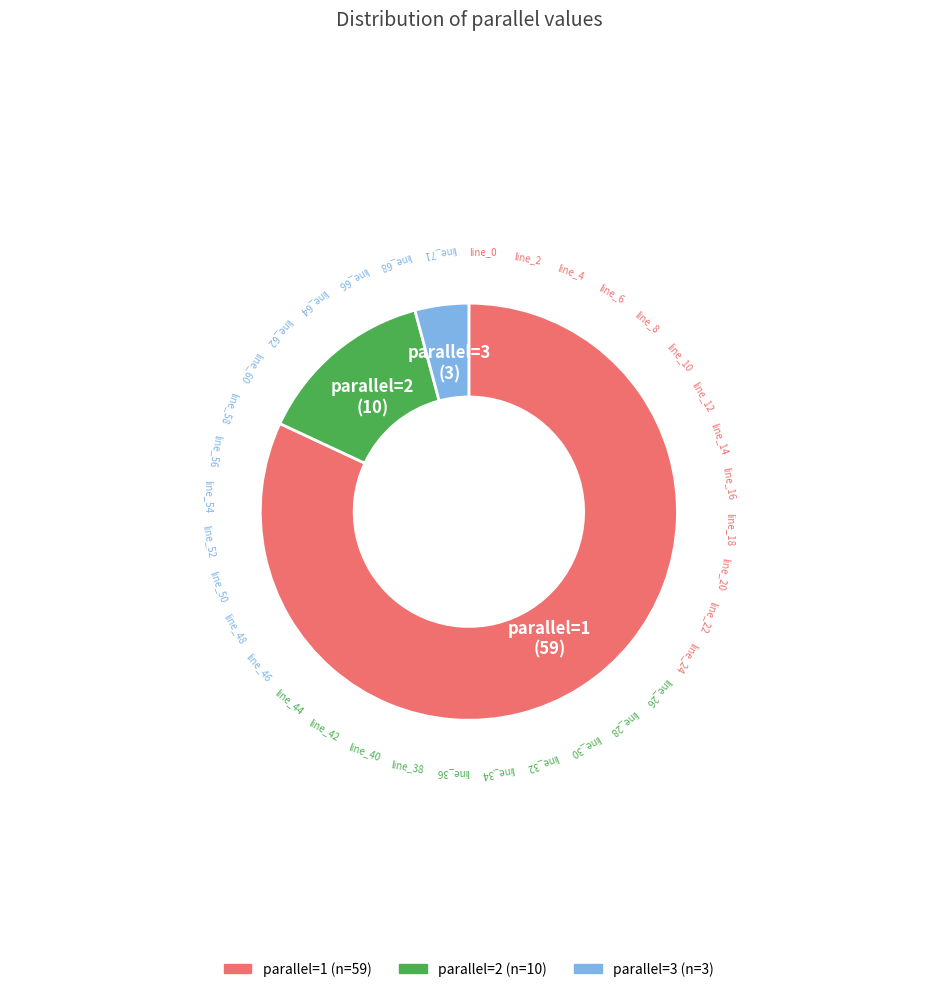

To the nearest percent, what is the difference between the largest and smallest slice percentages?

78%